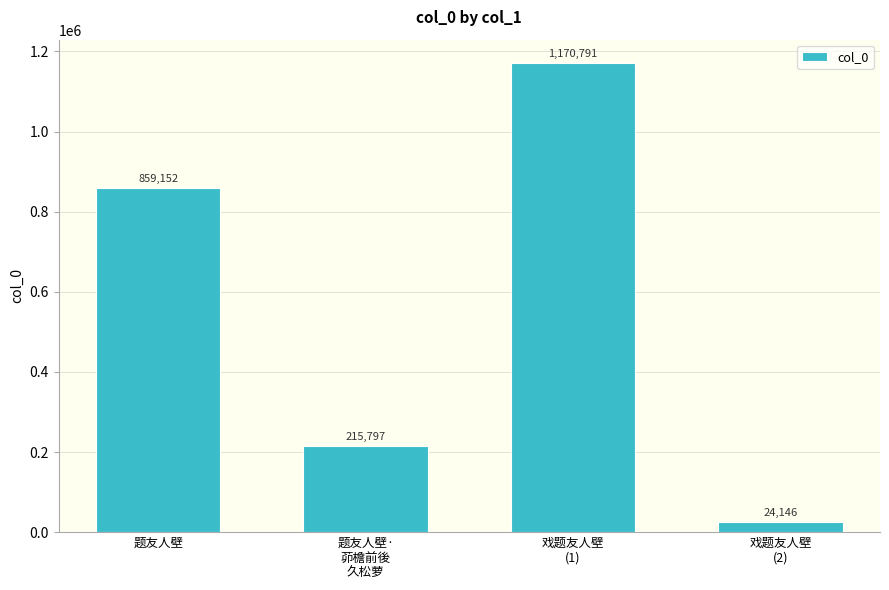

What is the value of the 1st bar from the left?

859152